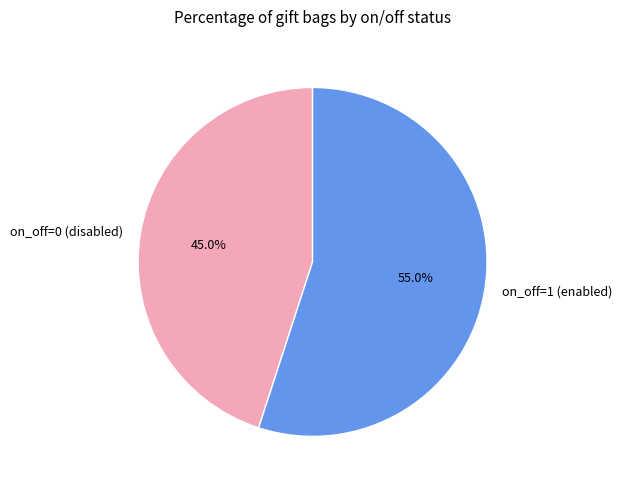

Rank the categories by value from lowest to highest.

on_off=0, on_off=1